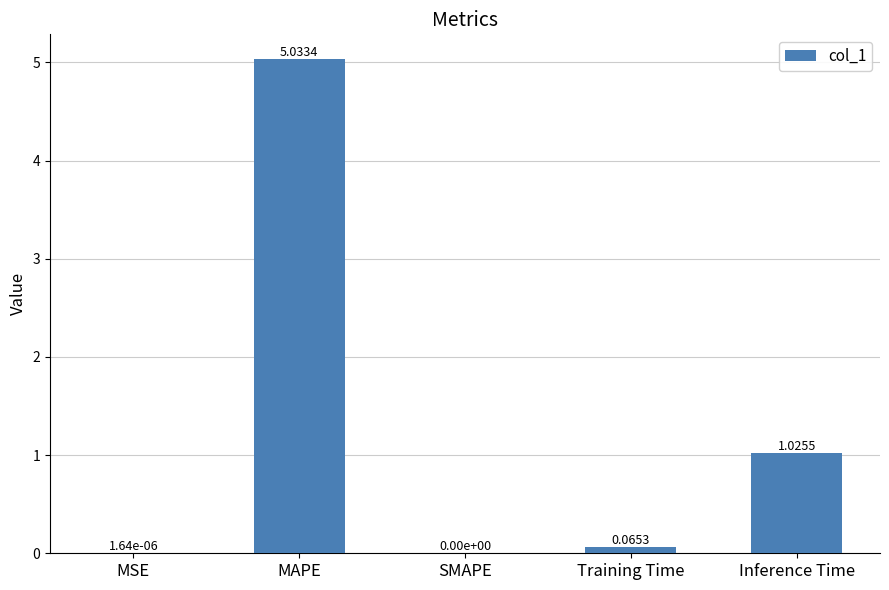

How many values exceed 0?

4